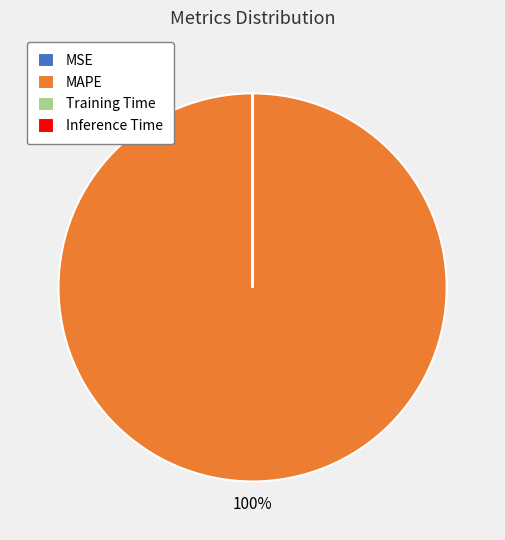

Which category has the biggest portion of the pie?

MAPE